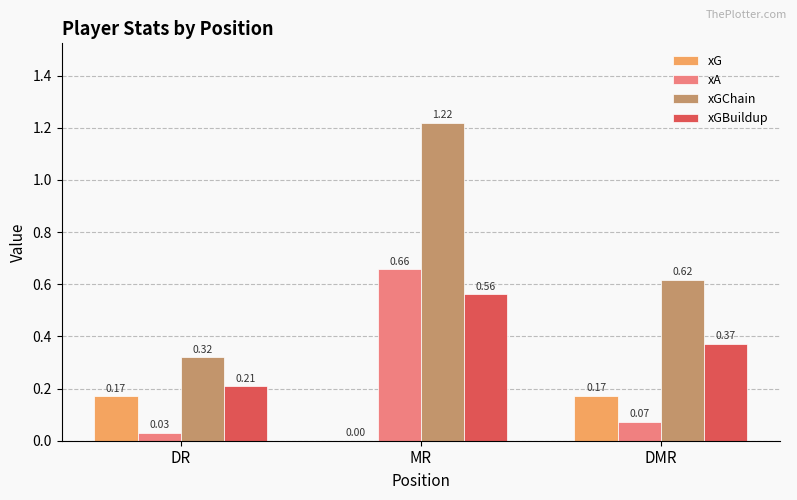

What is the sum of all xA values?

0.8